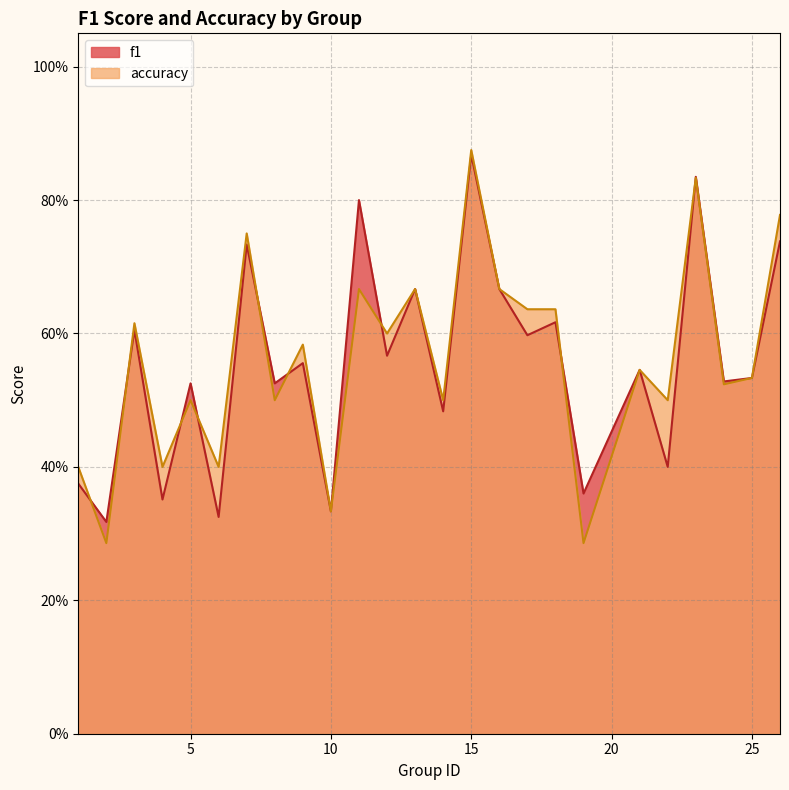

At 21, list the series in order from largest to smallest.

f1, accuracy